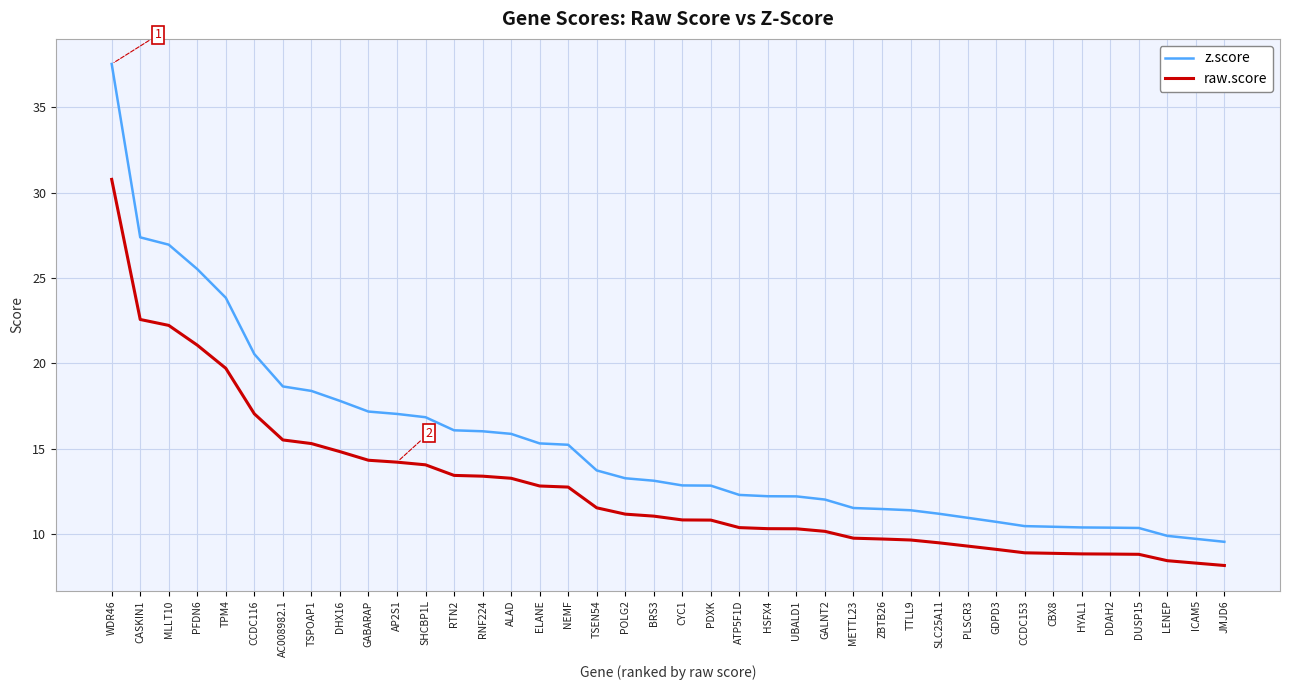

True or false: raw.score and z.score intersect in this chart.

False